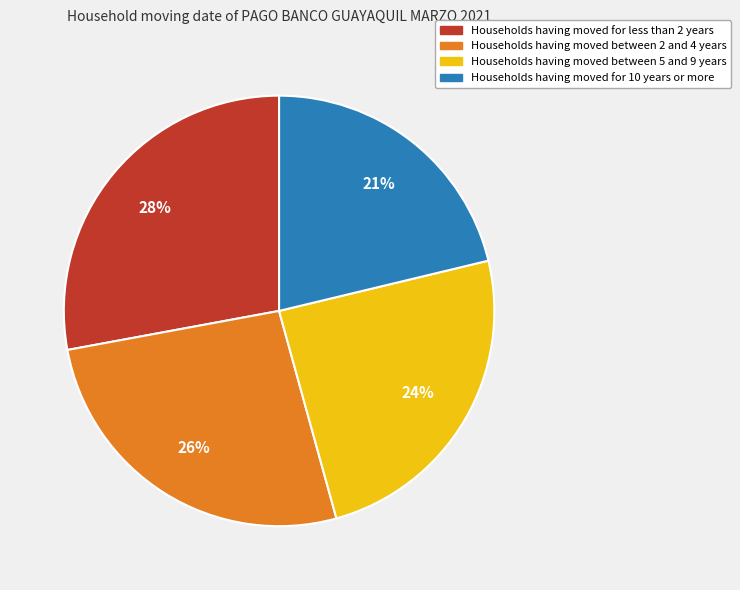

Is it true that Households having moved between 5 and 9 years is 24% of the pie?

True